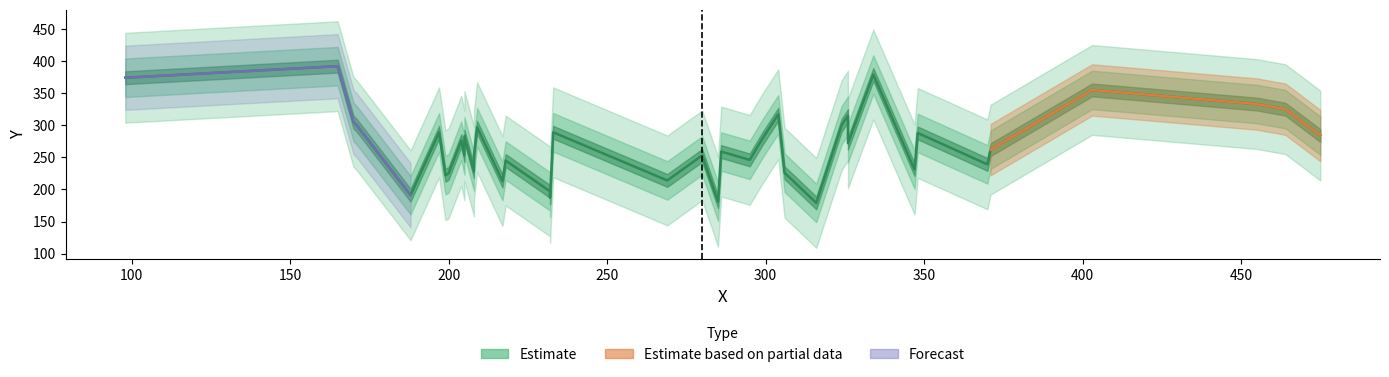

At which label is the value closest to 285?

475